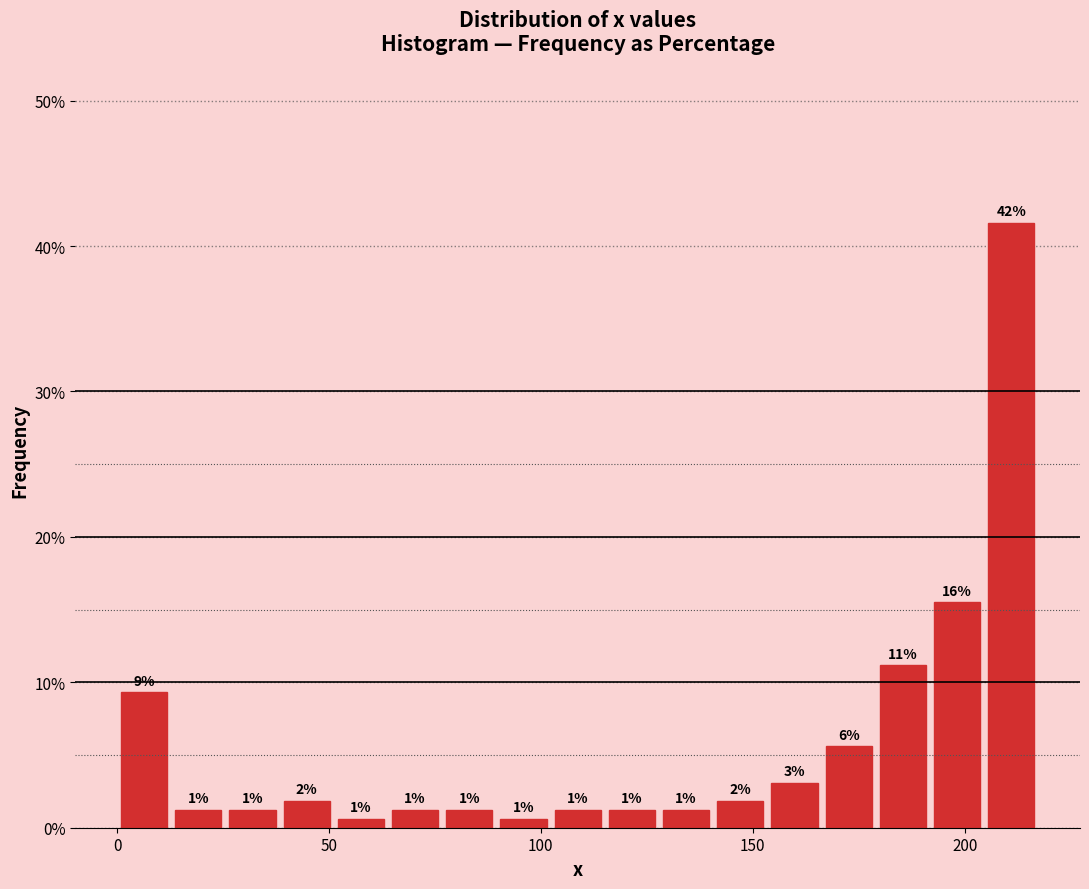

Around what value on the x-axis is the tallest bar? Give the approximate position of its centre, as read against the axis.

210